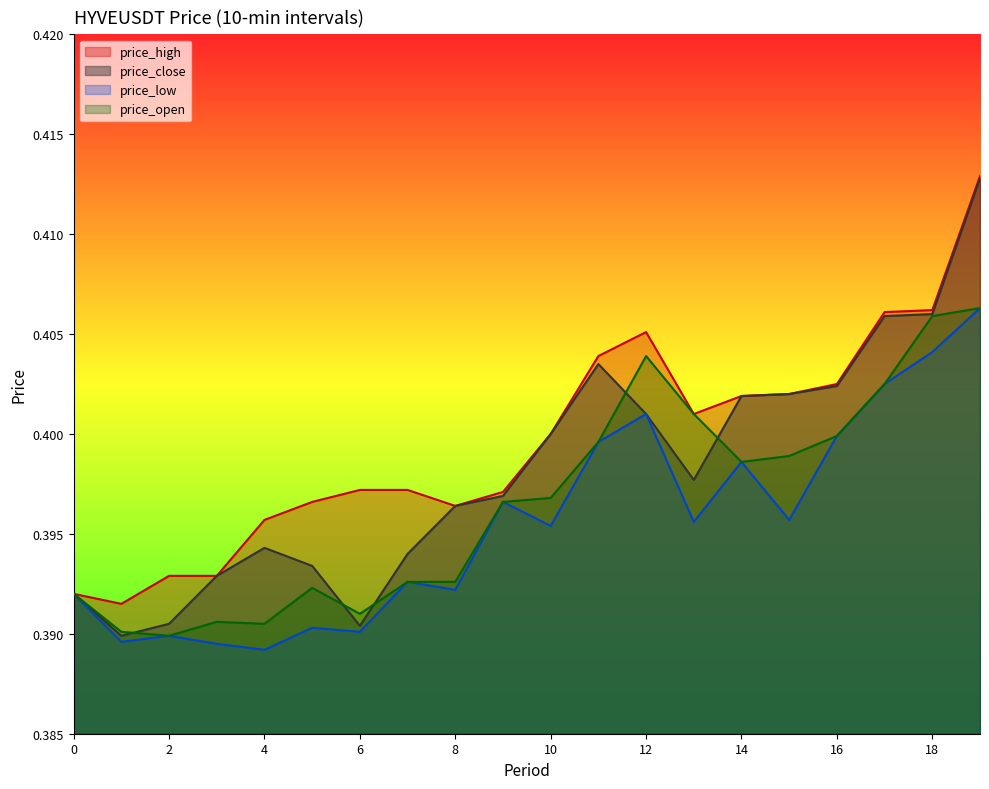

Rank the series by their maximum value, from highest to lowest.

price_high, price_close, price_low, price_open